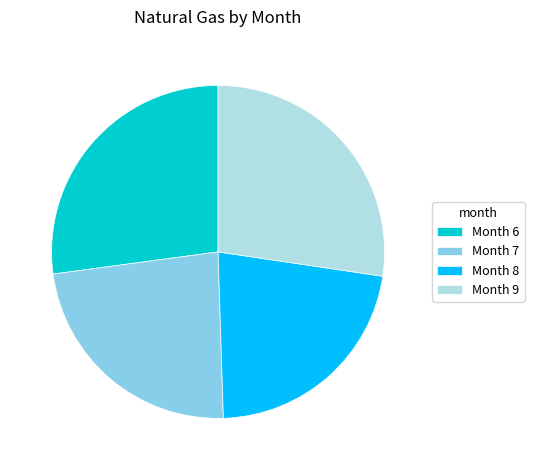

Is there a majority slice in this chart?

No